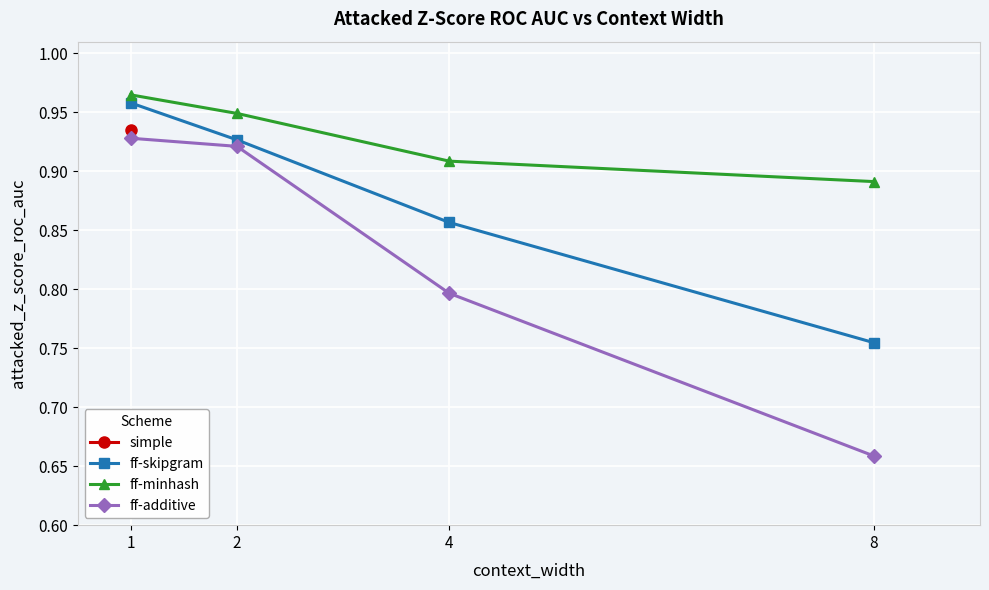

Is it true that ff-skipgram equals 0.9 at 2?

True